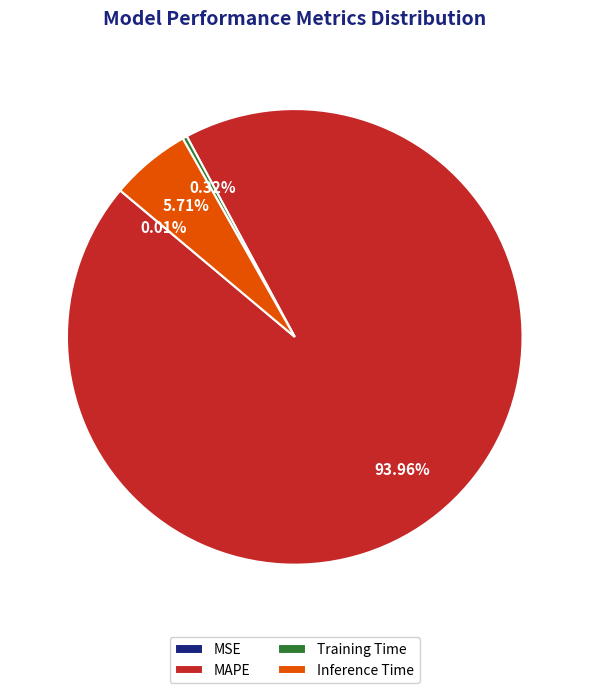

Which has a higher value, MAPE or Training Time?

MAPE